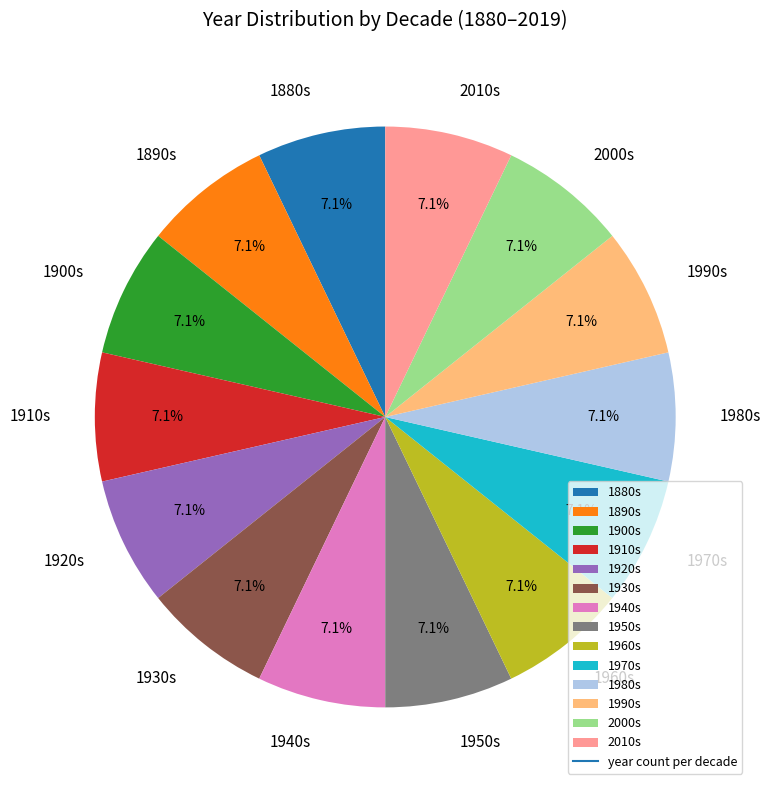

Does 1880s represent more than half of the total?

No